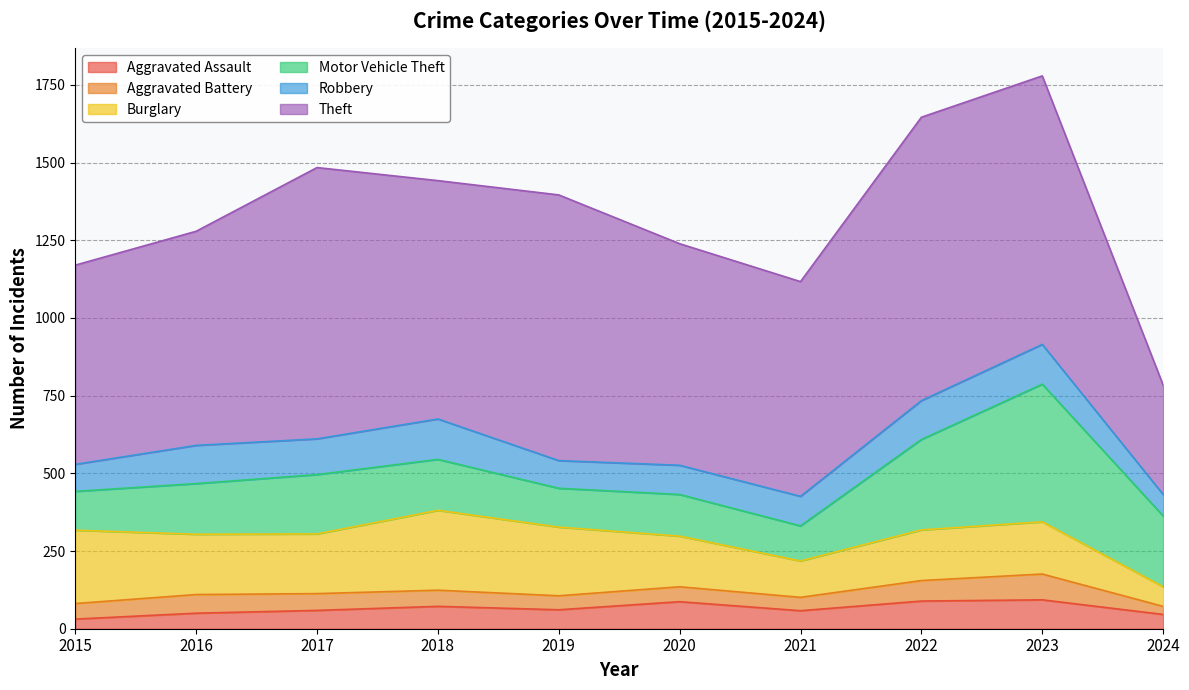

What is the total value across all series at 2017?

1484